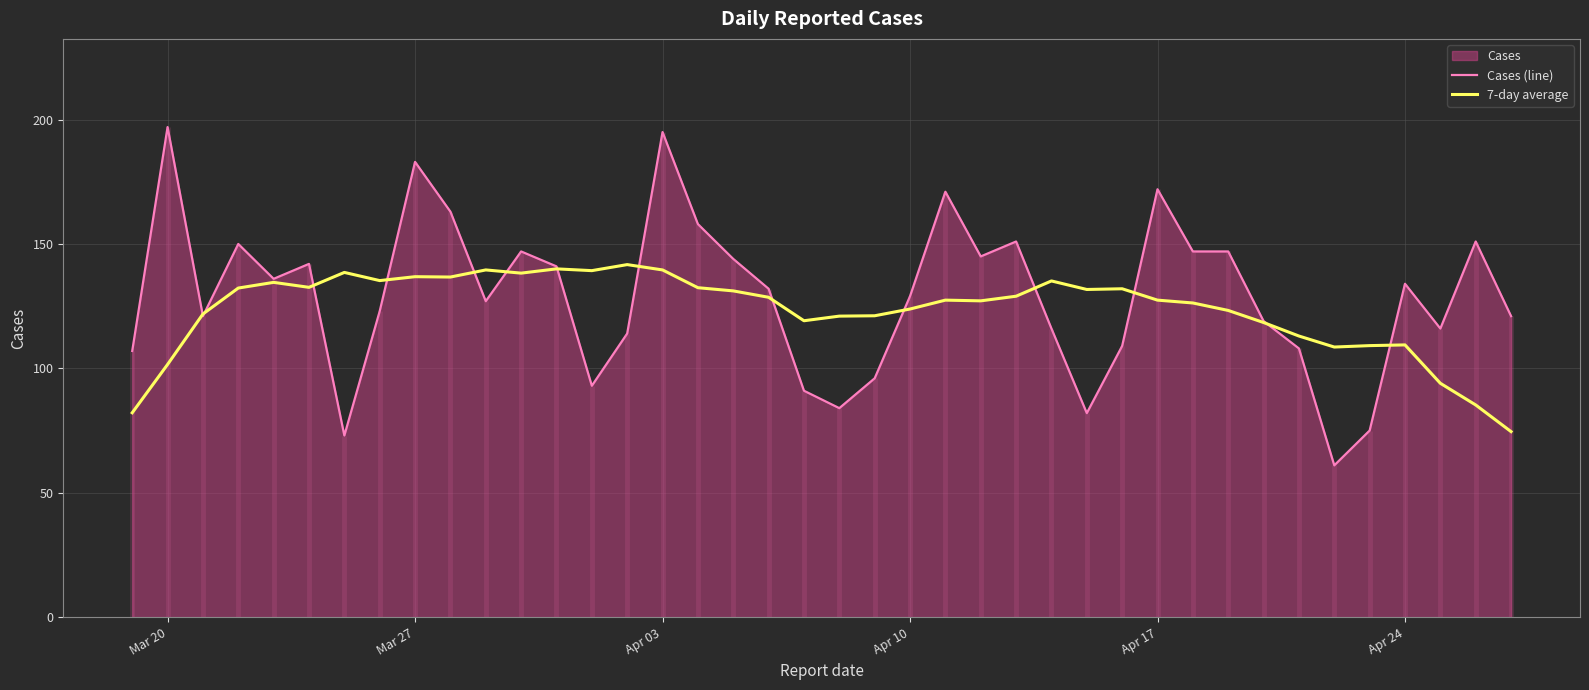

How many data points in 7-day average are above 128?

20